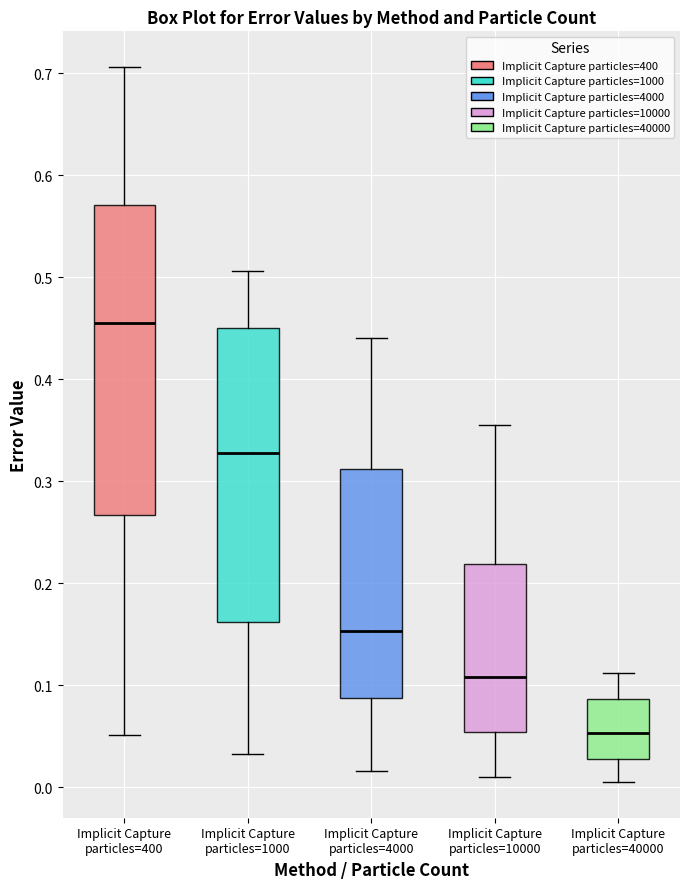

Reading left to right, transcribe this box plot: for each box, give where its median line is, the range the box spans, and where its two whiskers end, as read against the y-axis. The values are not printed on the chart, so give them approximately, as read against the axis.

Implicit Capture particles=400: median 0.46, box 0.27 to 0.57, whiskers 0.05 to 0.71
Implicit Capture particles=1000: median 0.33, box 0.16 to 0.45, whiskers 0.03 to 0.51
Implicit Capture particles=4000: median 0.15, box 0.09 to 0.31, whiskers 0.02 to 0.44
Implicit Capture particles=10000: median 0.11, box 0.05 to 0.22, whiskers 0.01 to 0.35
Implicit Capture particles=40000: median 0.05, box 0.03 to 0.09, whiskers 0.01 to 0.11